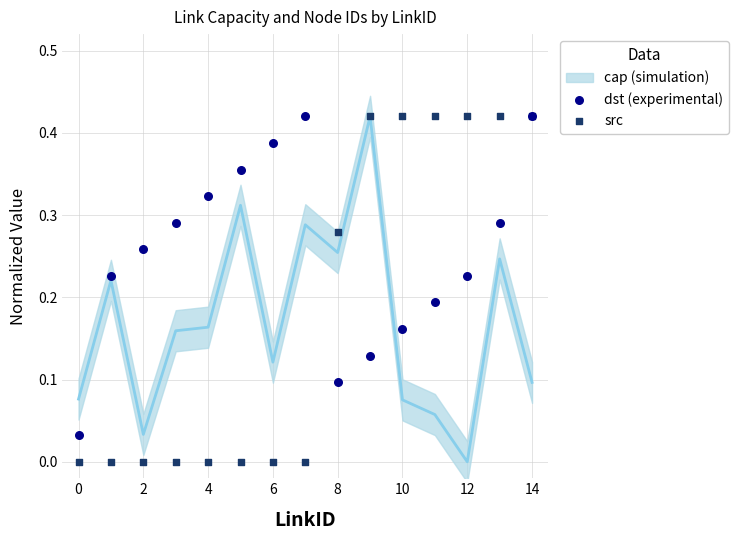

Which series has the largest Y range (max minus min)?

src